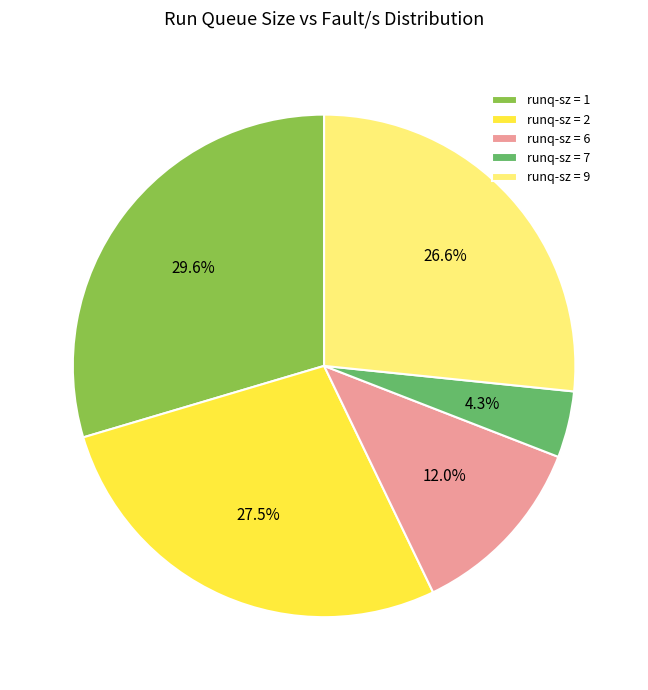

Which category has the biggest portion of the pie?

runq-sz = 1